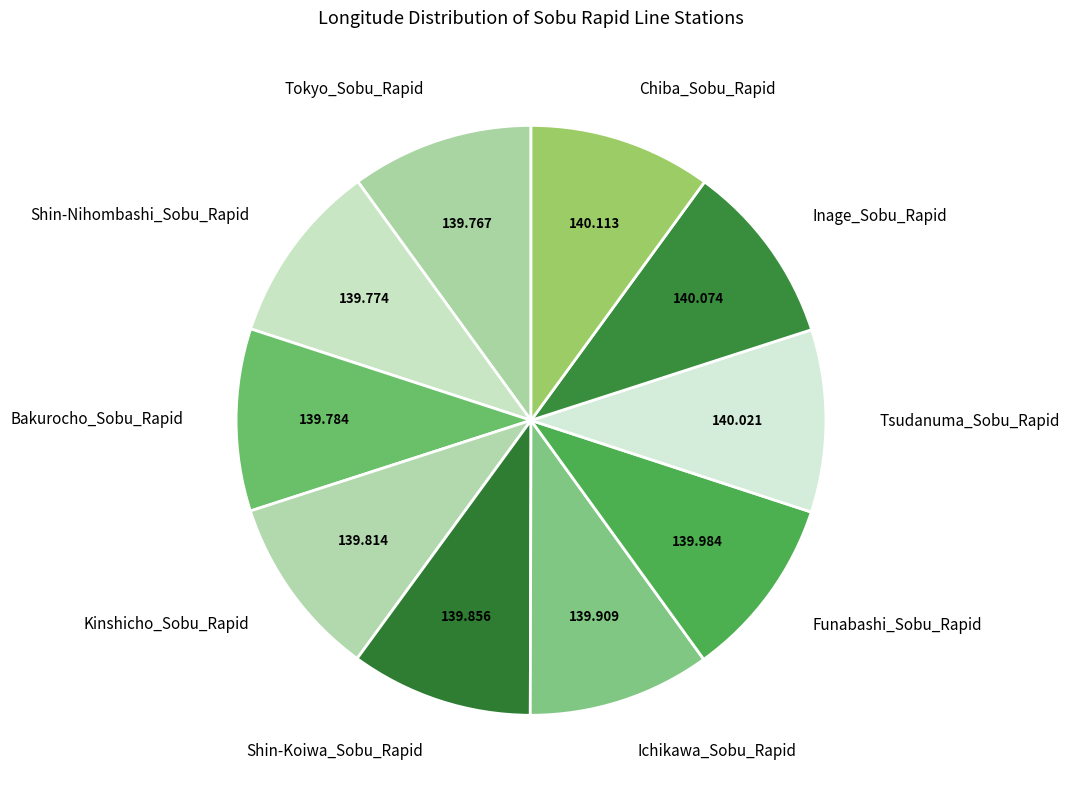

How many slices are in this pie chart?

10